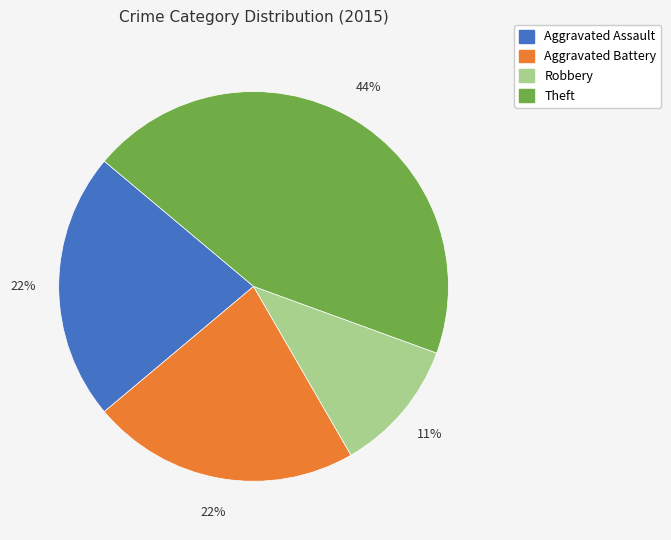

The Aggravated Assault slice represents 22% of the pie. True or false?

True